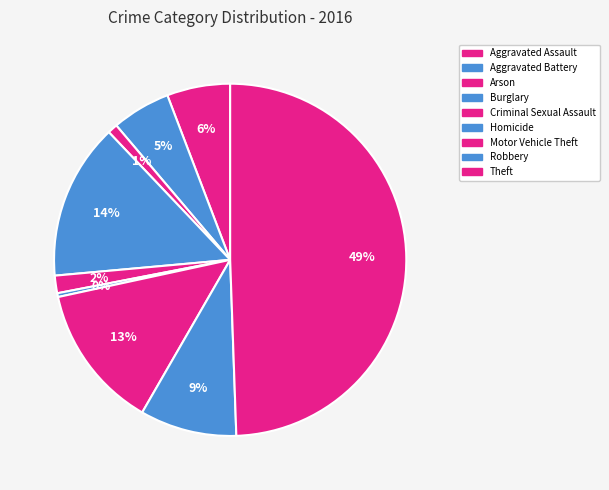

Count the number of slices in the pie.

9